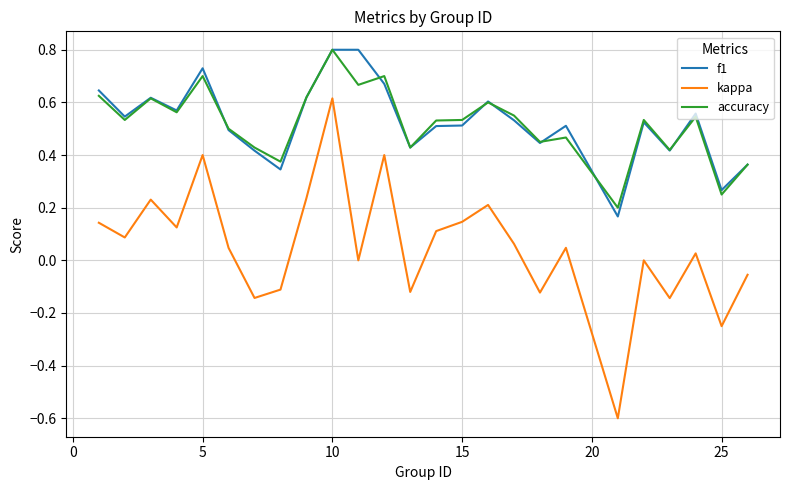

In kappa, how many points are lower than both neighbors (excluding endpoints)?

9